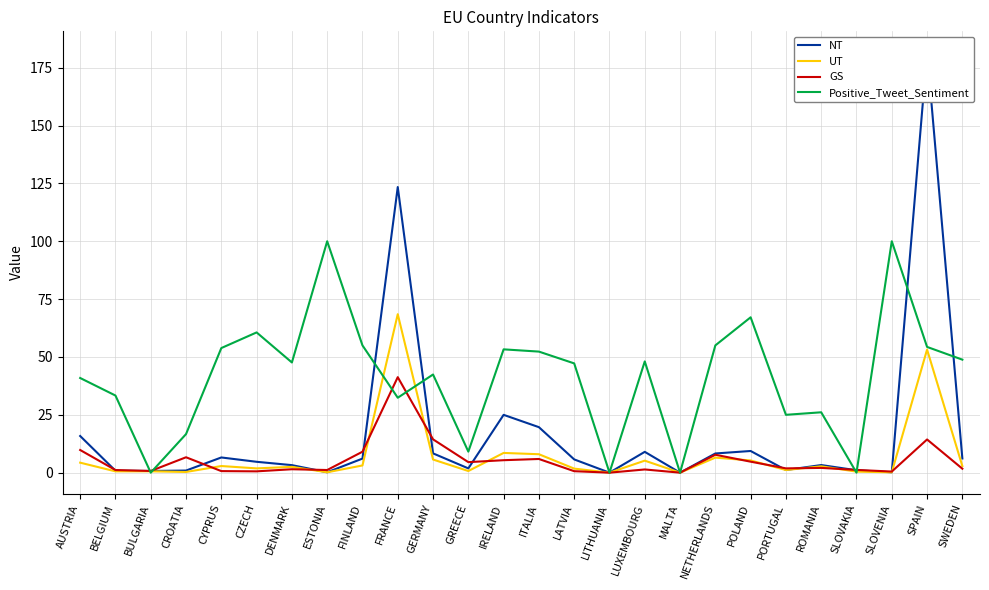

At which category does GS reach its first local valley?

BULGARIA